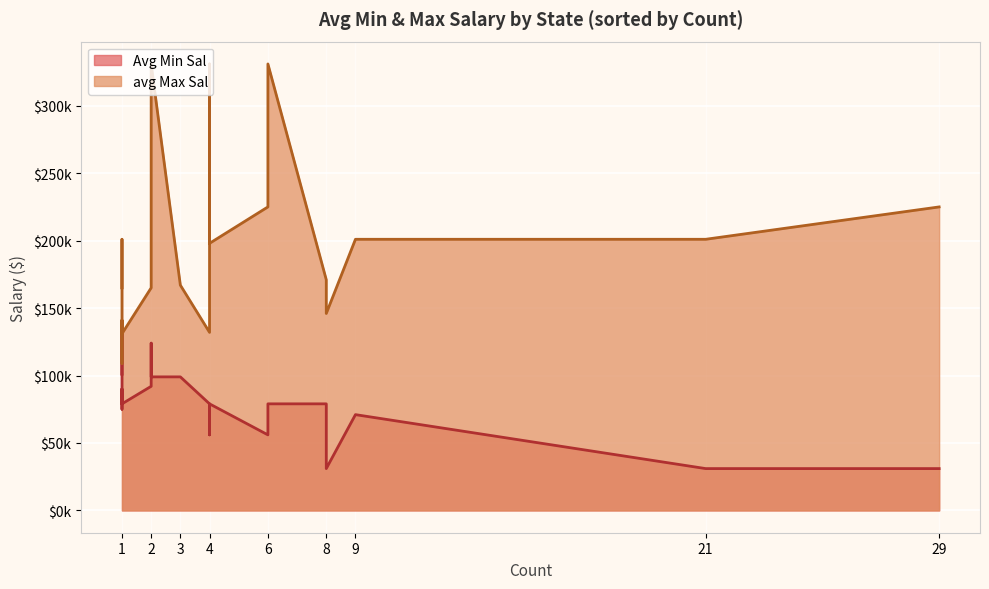

What is the sum of all avg Max Sal values?

4269000